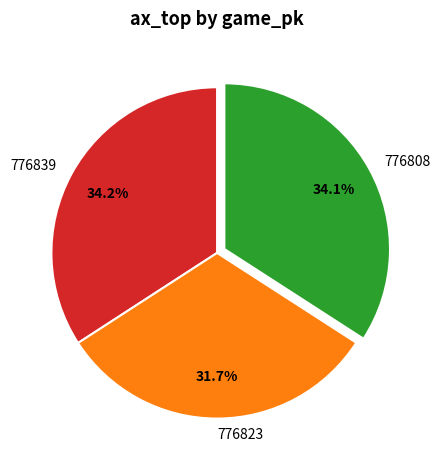

To the nearest percent, what is the combined percentage of 776823 and 776808?

66%